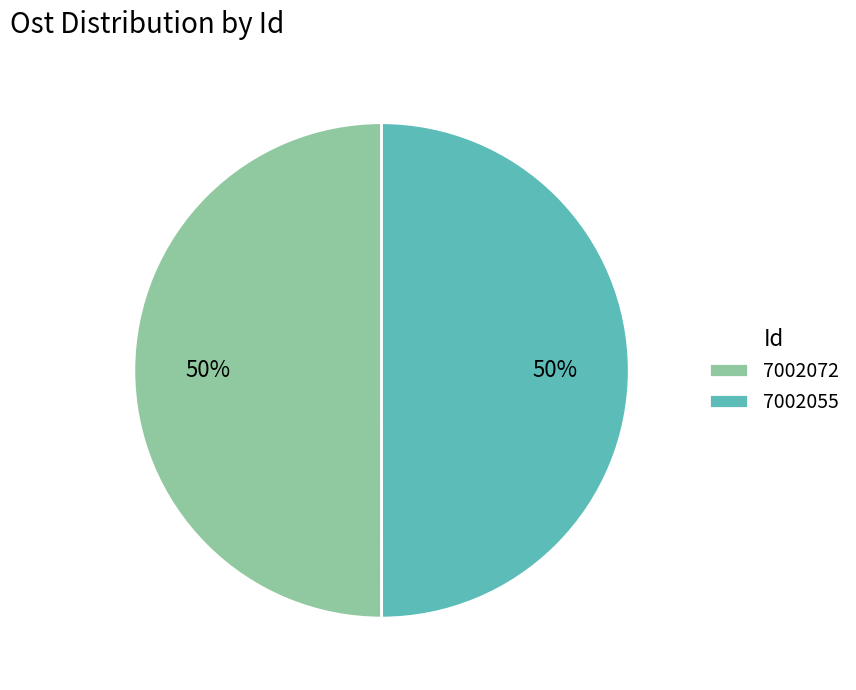

What is the ratio of the value at 7002055 to the value at 7002072?

1.0